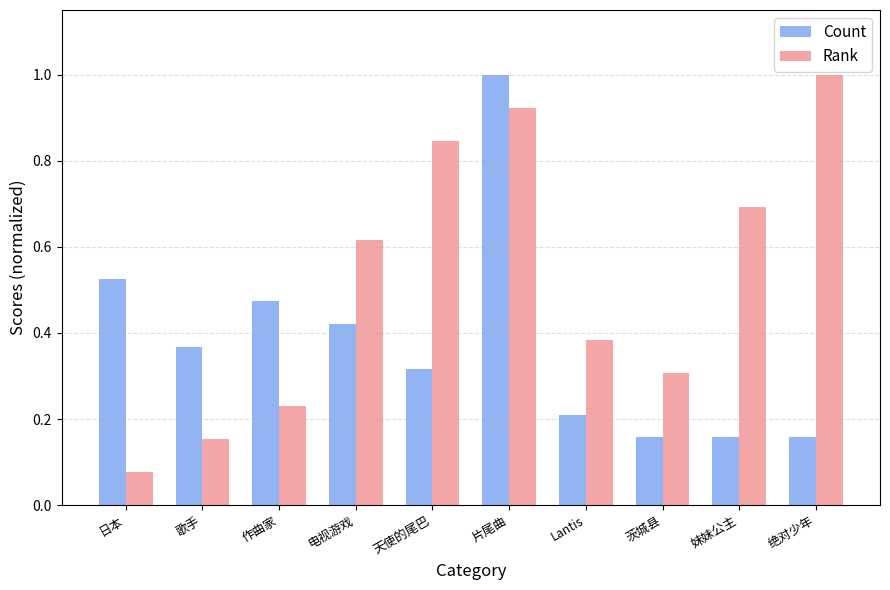

List the series in order of their overall mean, highest first.

Rank, Count